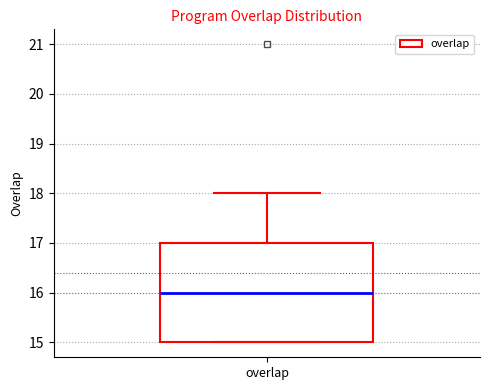

Transcribe this box plot: give where the median line is, the range the box spans, and where the two whiskers end, as read against the y-axis. The values are not printed on the chart, so give them approximately, as read against the axis.

median 16, box 15 to 17, whiskers 15 to 18